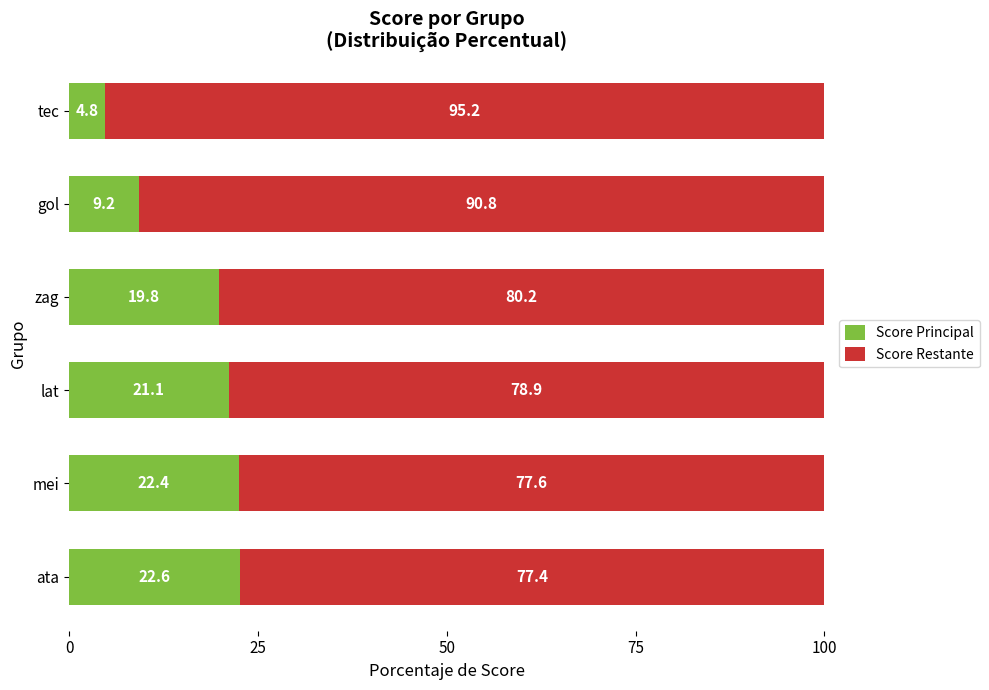

What is the sum of the Score Principal values at lat and tec?

25.9